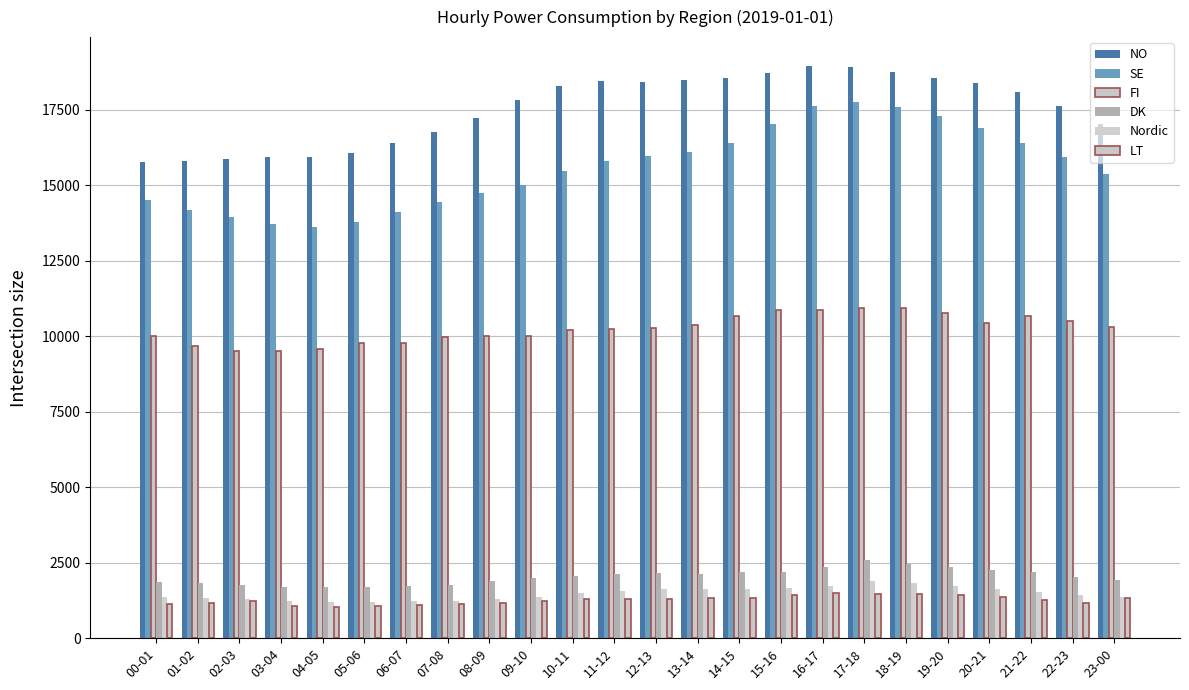

What is the difference between the highest and lowest values at 19-20?

17139